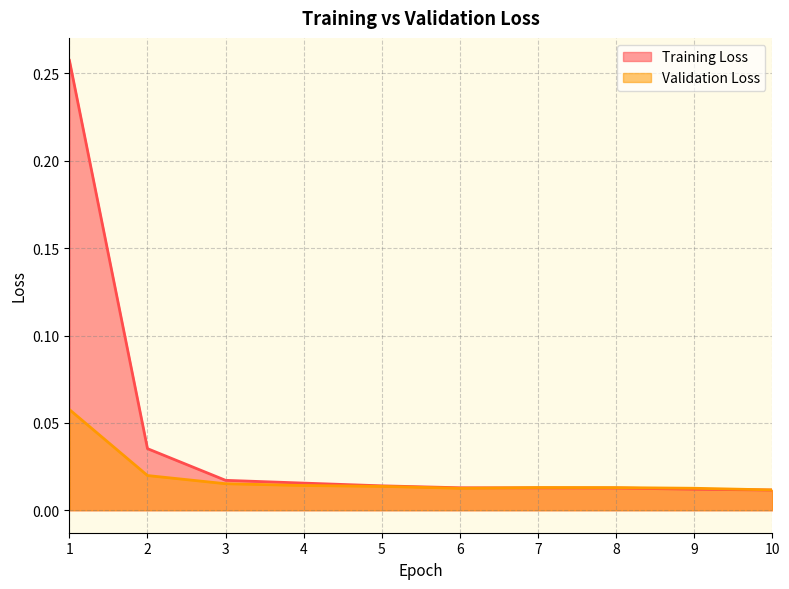

Reading right to left, transcribe all the data shown in this chart.

Training Loss: 0.0	0.0	0.0	0.0	0.0	0.0	0.0	0.0	0.0	0.3
Validation Loss: 0.0	0.0	0.0	0.0	0.0	0.0	0.0	0.0	0.0	0.1